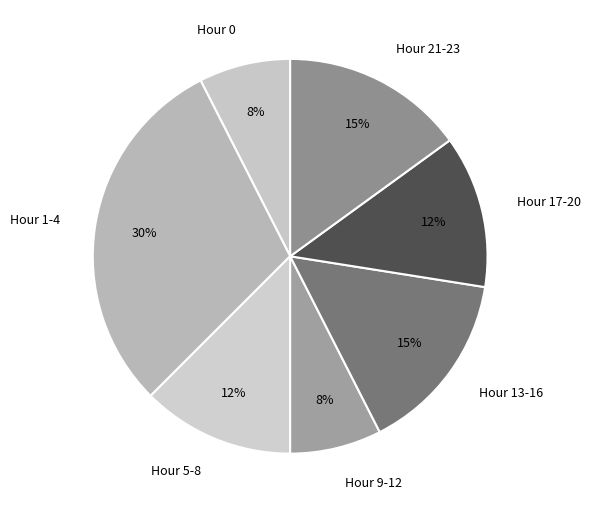

How many segments does this pie chart have?

7